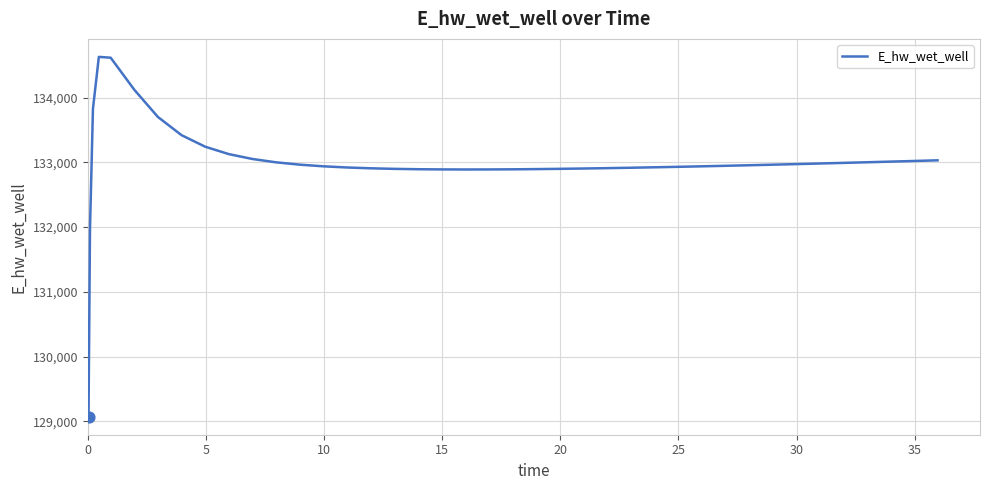

What is the difference between the maximum and minimum values?

5557.6